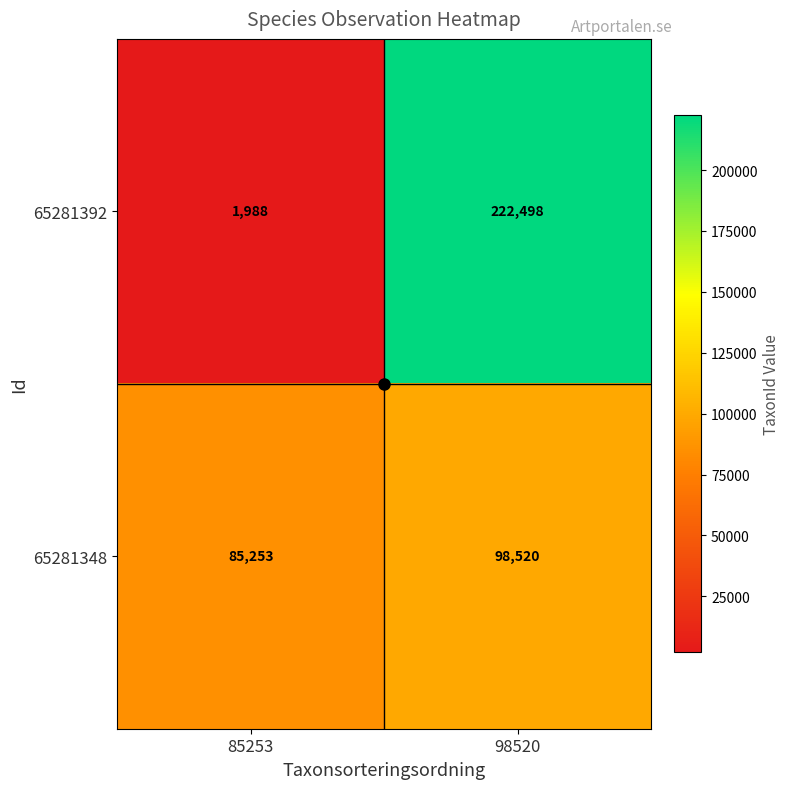

What is the minimum value shown in the chart?

1988